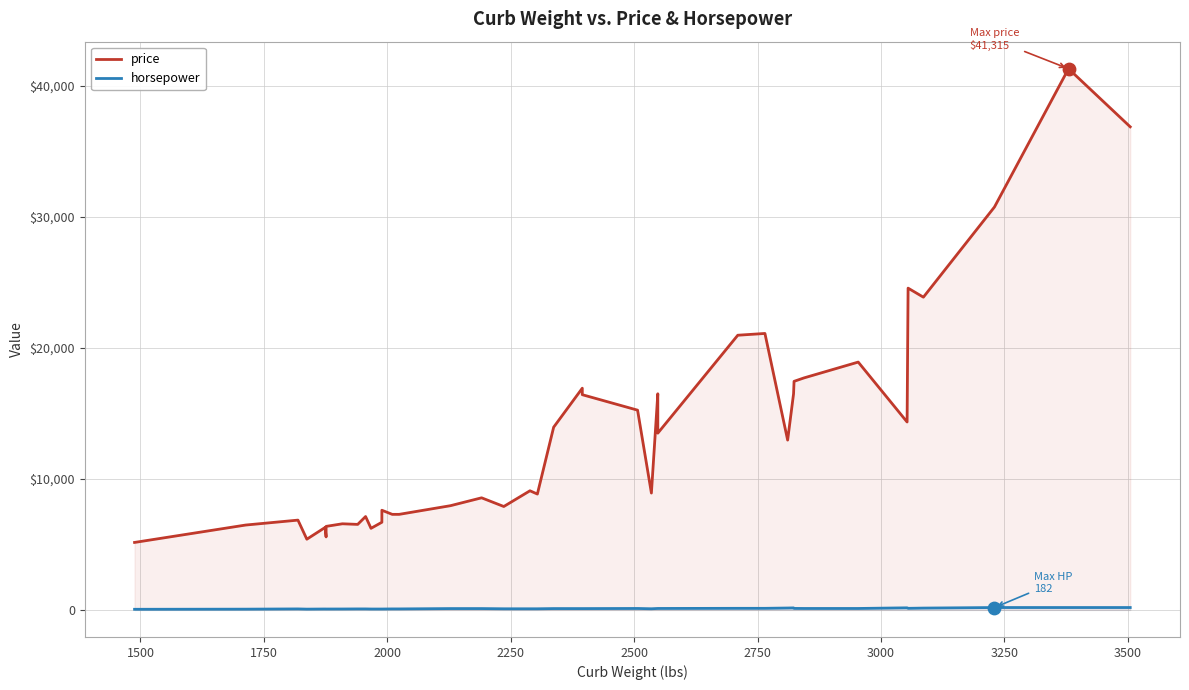

What are all the series names shown in the legend?

price, horsepower